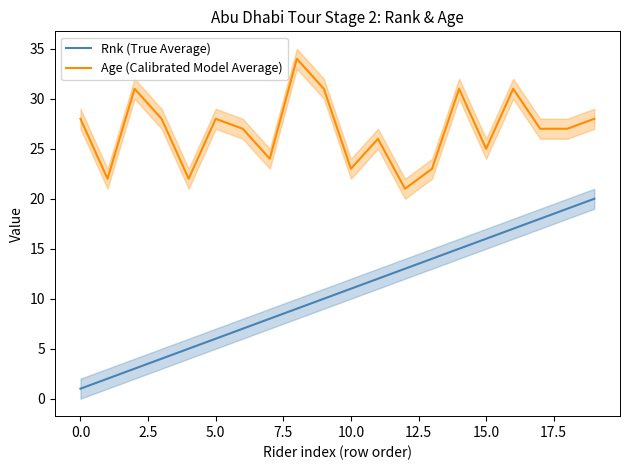

What is the label of the 18th point from the left?

17